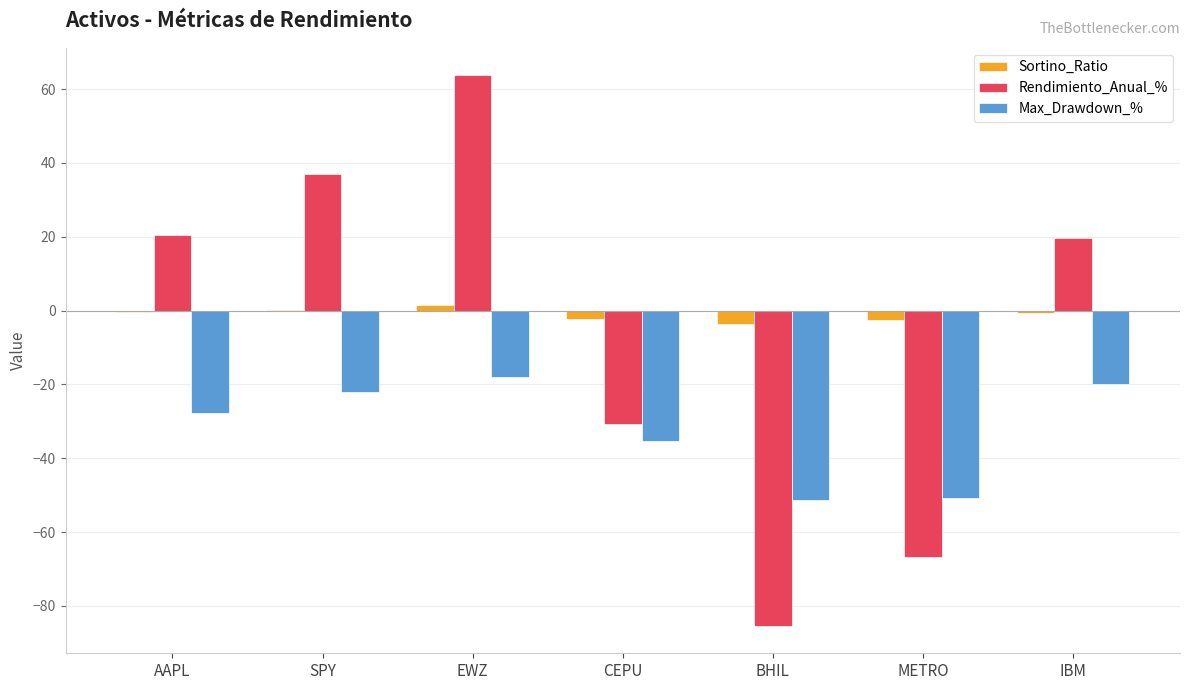

The Max_Drawdown_% series shows -69.7 at BHIL. True or false?

False